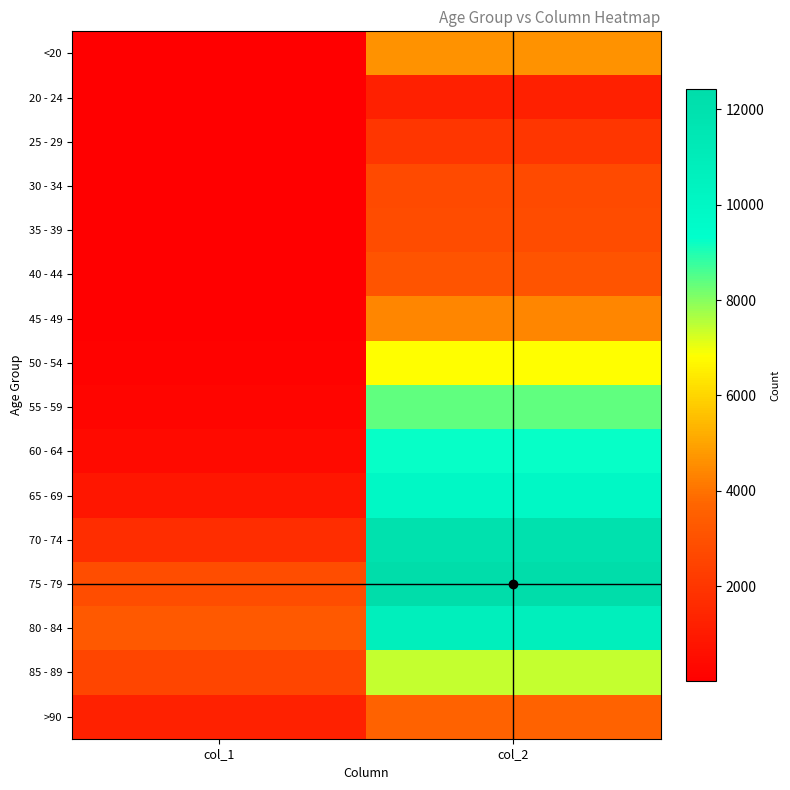

What is the total value across all series at col_2?

101482